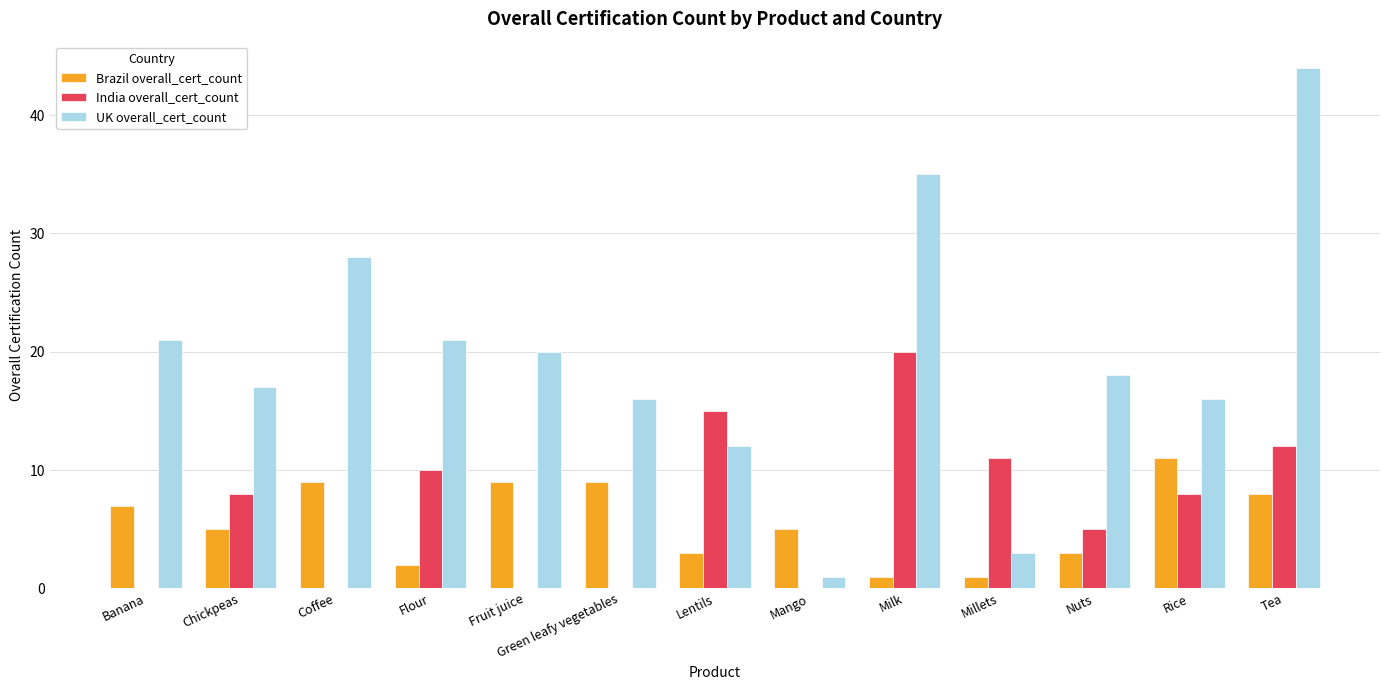

The value of UK overall_cert_count at Mango is 1. True or false?

True